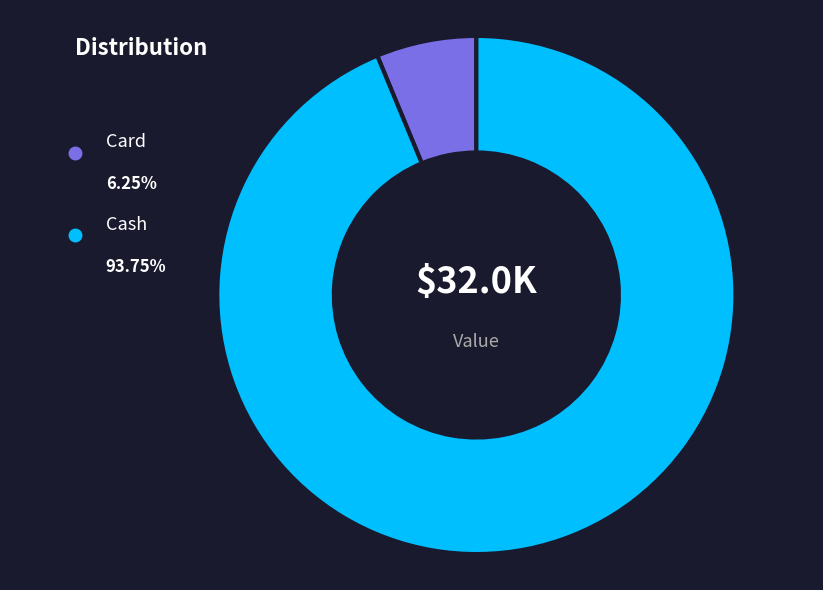

How much of the chart is everything except Card?

93.8%